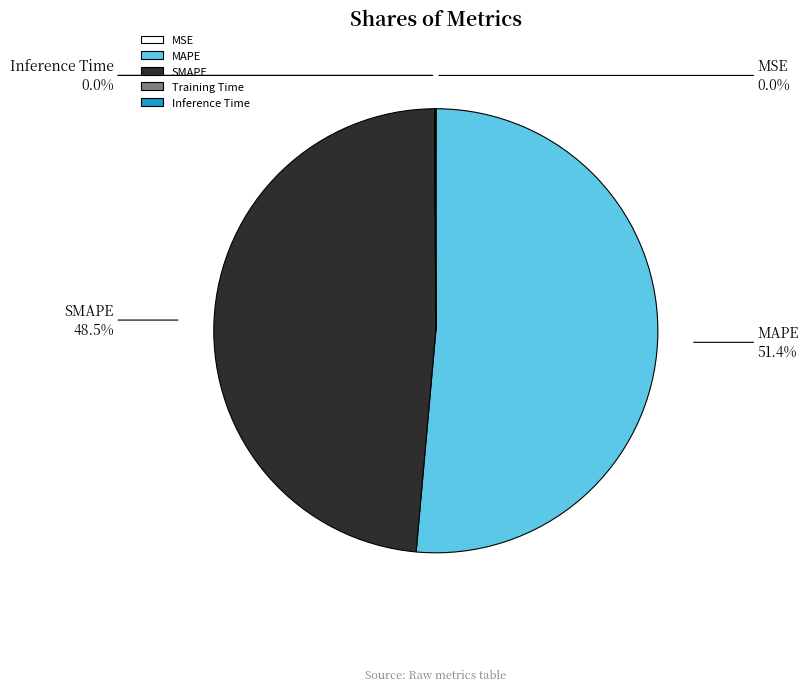

Does MAPE represent more than half of the total?

Yes